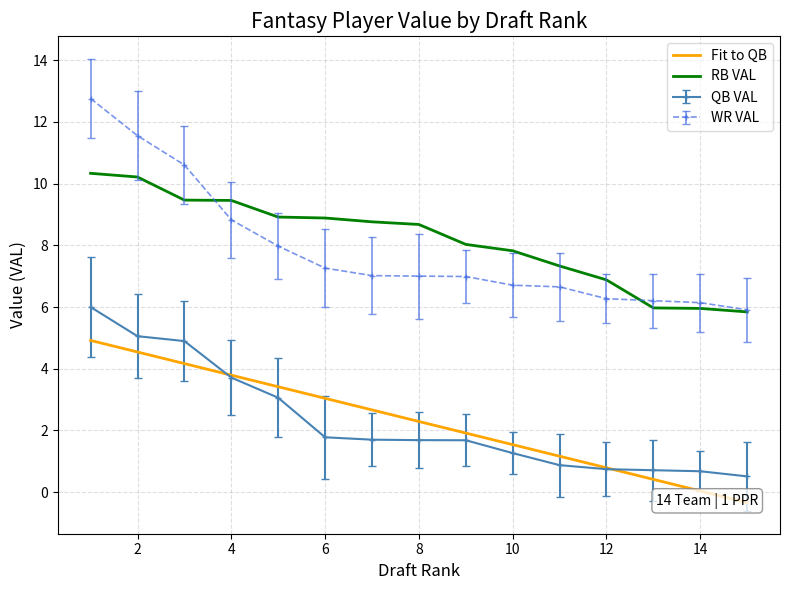

List the series in order of their peak value, lowest first.

QB VAL, RB VAL, WR VAL